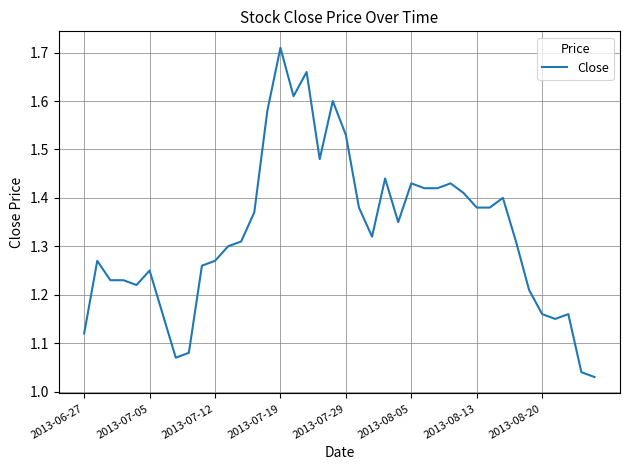

What is the difference between the maximum and minimum values?

0.7